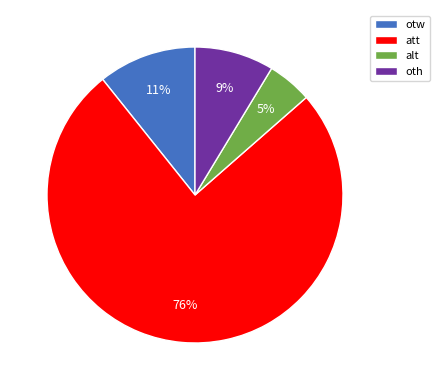

To the nearest percent, what is the combined percentage of alt and oth?

14%